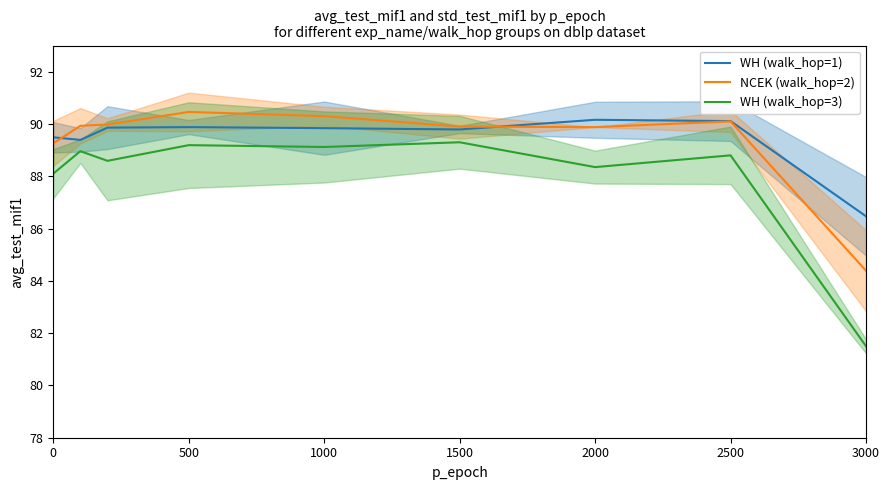

Is the value of WH (walk_hop=3) at 2000 greater than the value of WH (walk_hop=1) at 2000?

No